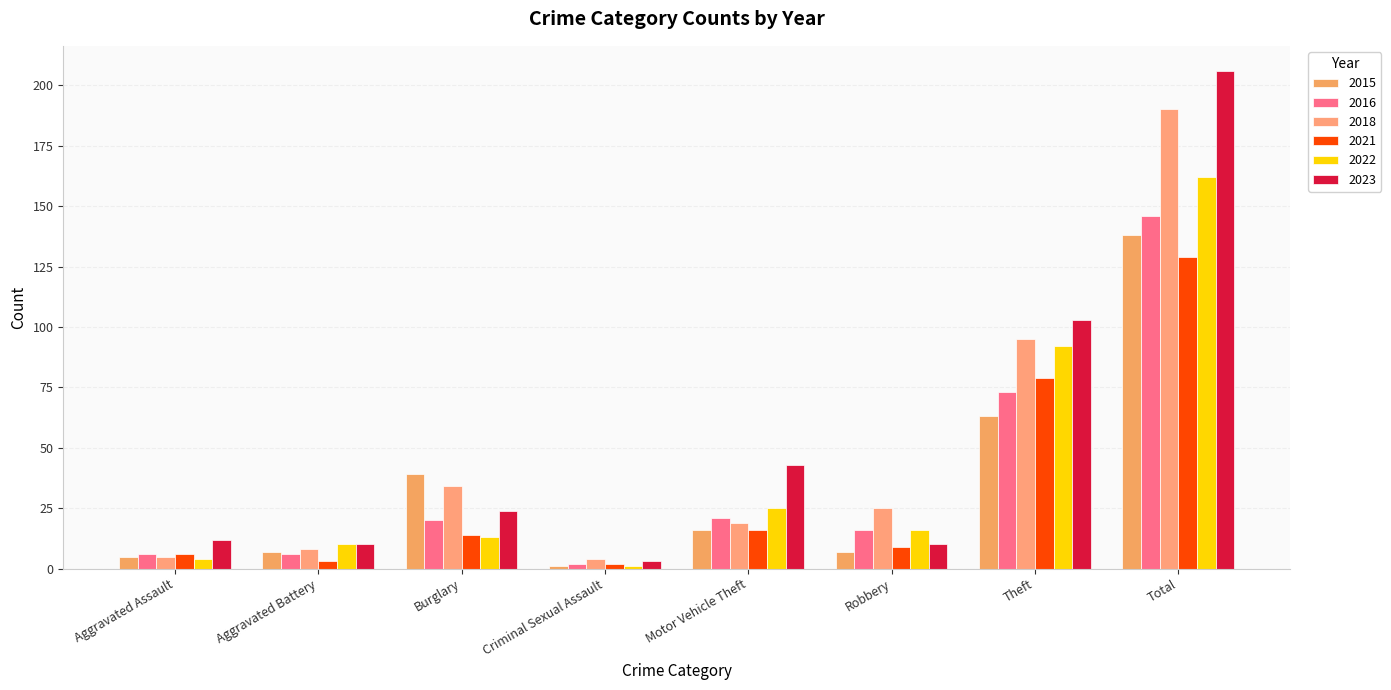

List the labels in order of 2022 value, smallest first.

Criminal Sexual Assault, Aggravated Assault, Aggravated Battery, Burglary, Robbery, Motor Vehicle Theft, Theft, Total